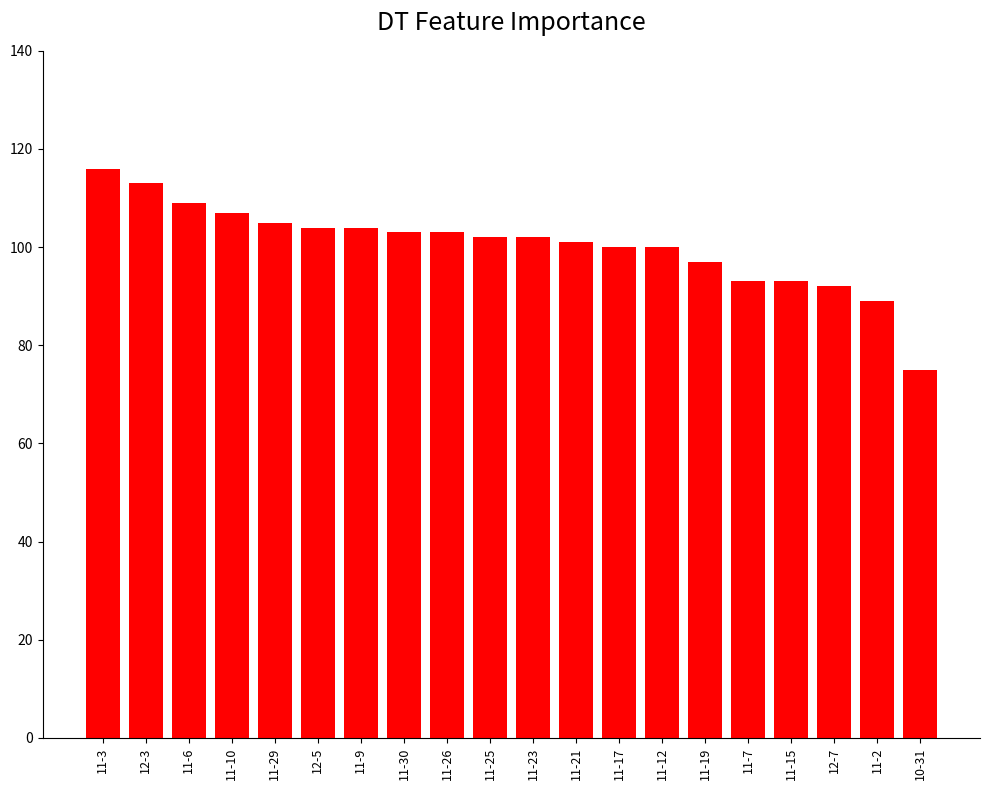

The value at 11-9 is 104. True or false?

True